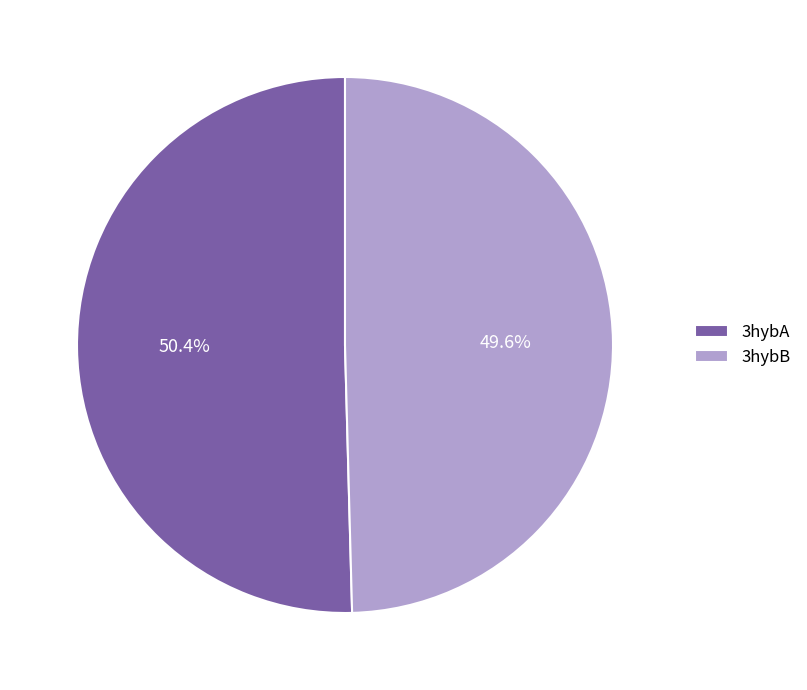

What is the largest slice in the pie chart?

3hybA